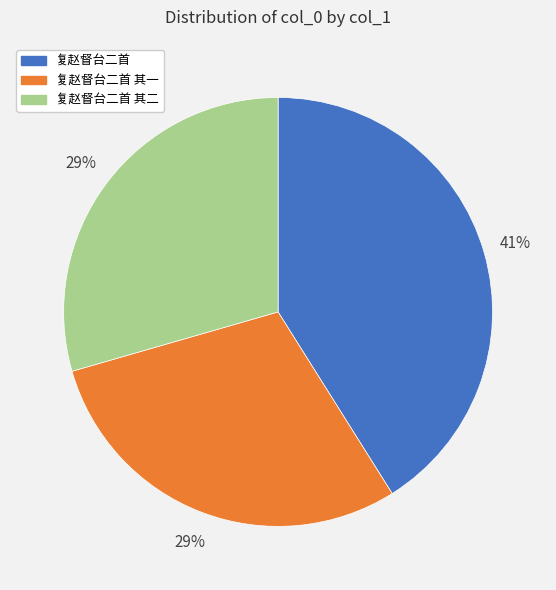

To the nearest percent, what is the average slice percentage?

33%